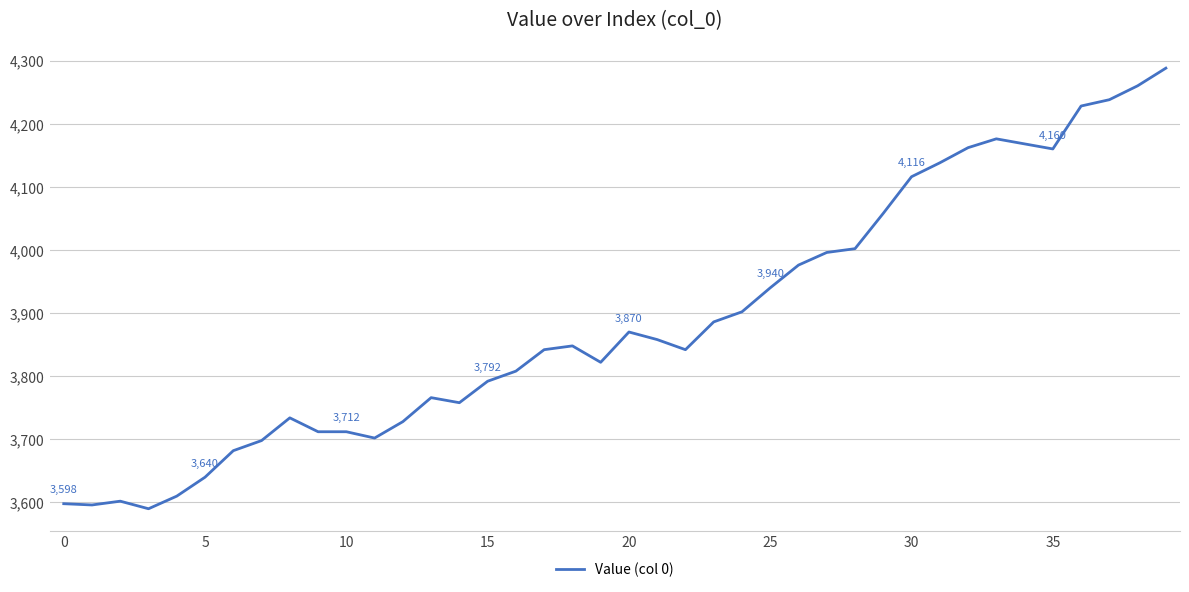

What is the greatest value displayed?

4288